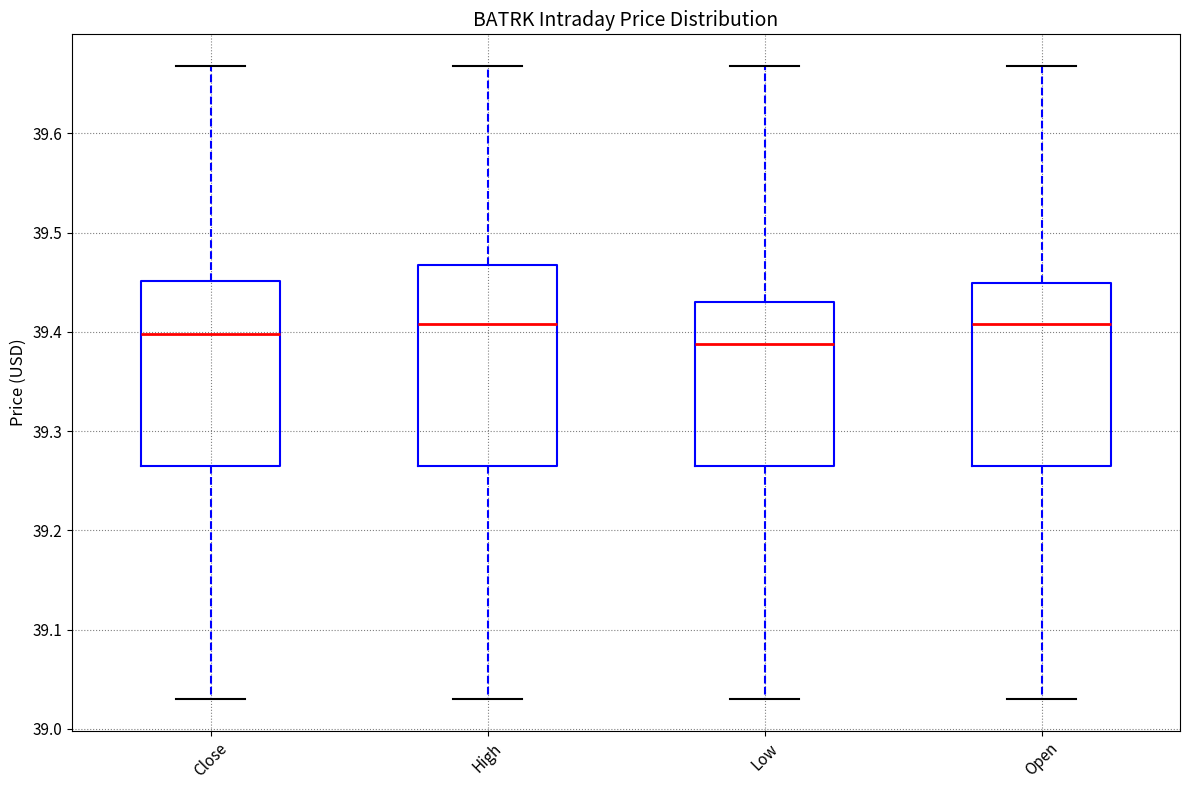

Reading left to right, transcribe this box plot: for each box, give where its median line is, the range the box spans, and where its two whiskers end, as read against the y-axis. The values are not printed on the chart, so give them approximately, as read against the axis.

Close: median 39.40, box 39.27 to 39.45, whiskers 39.03 to 39.67
High: median 39.41, box 39.27 to 39.47, whiskers 39.03 to 39.67
Low: median 39.39, box 39.27 to 39.43, whiskers 39.03 to 39.67
Open: median 39.41, box 39.27 to 39.45, whiskers 39.03 to 39.67